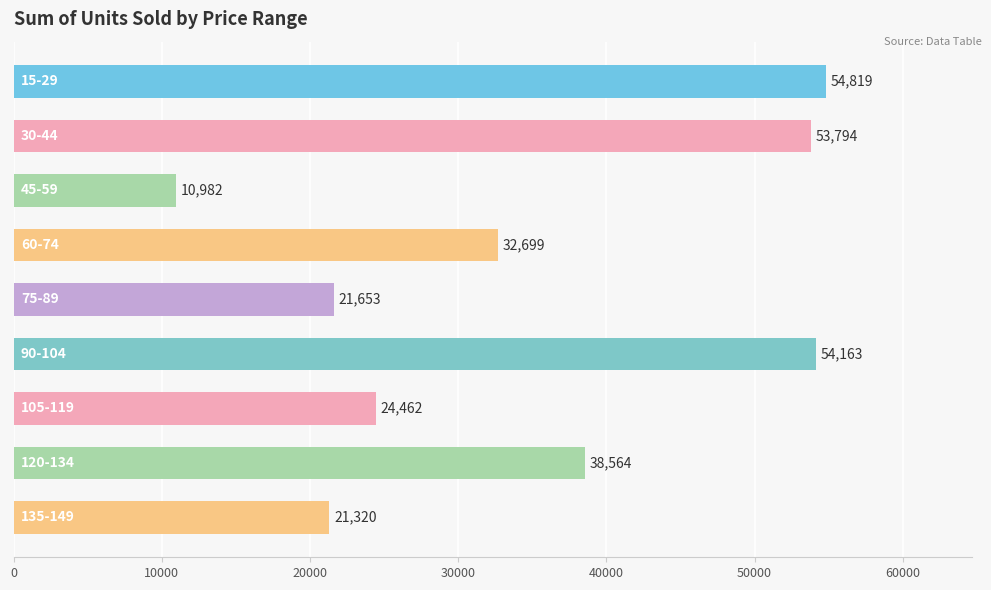

What is the sum of all values?

312456